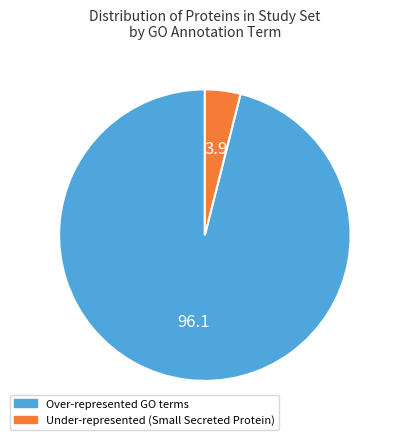

True or false: Over-represented GO terms accounts for 96% of the total.

True